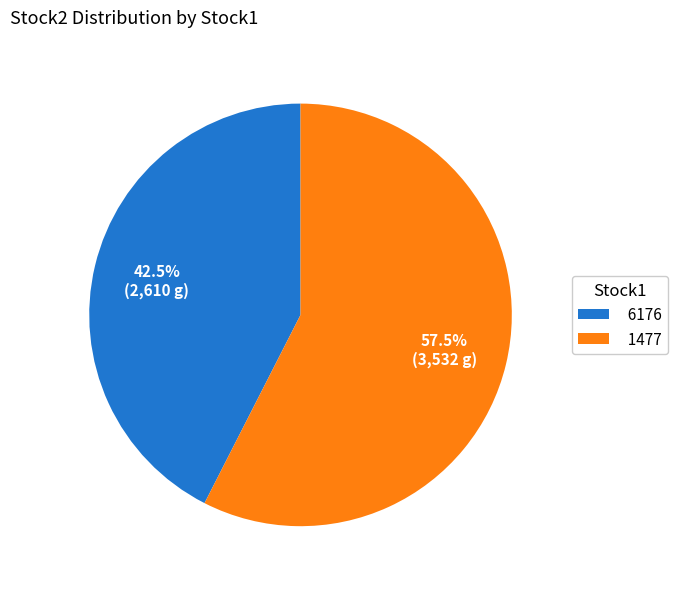

True or false: 1477 accounts for 71% of the total.

False